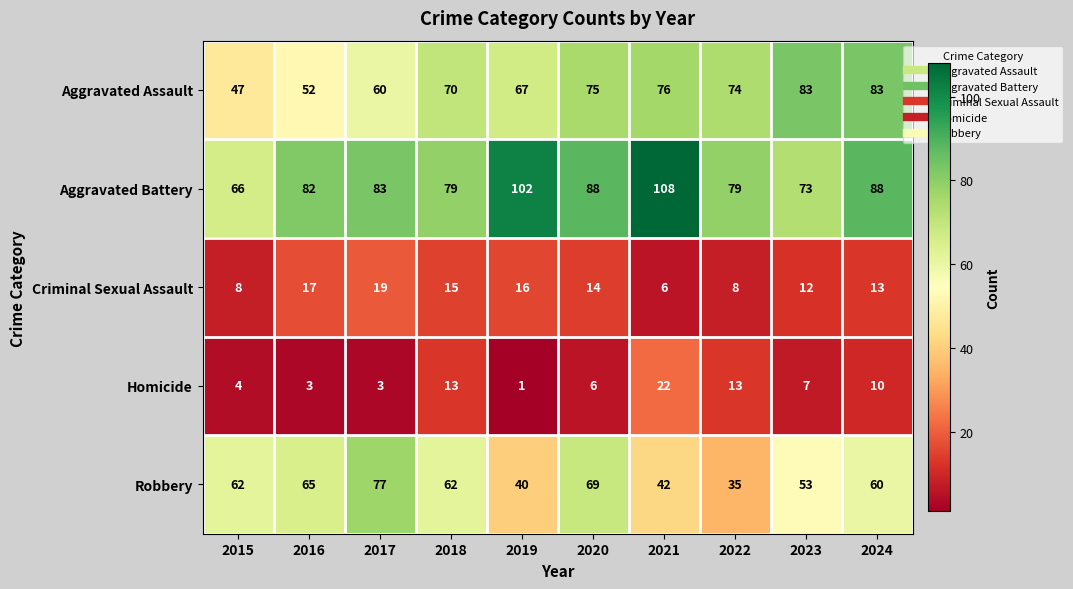

What is the sum of all Homicide values?

82